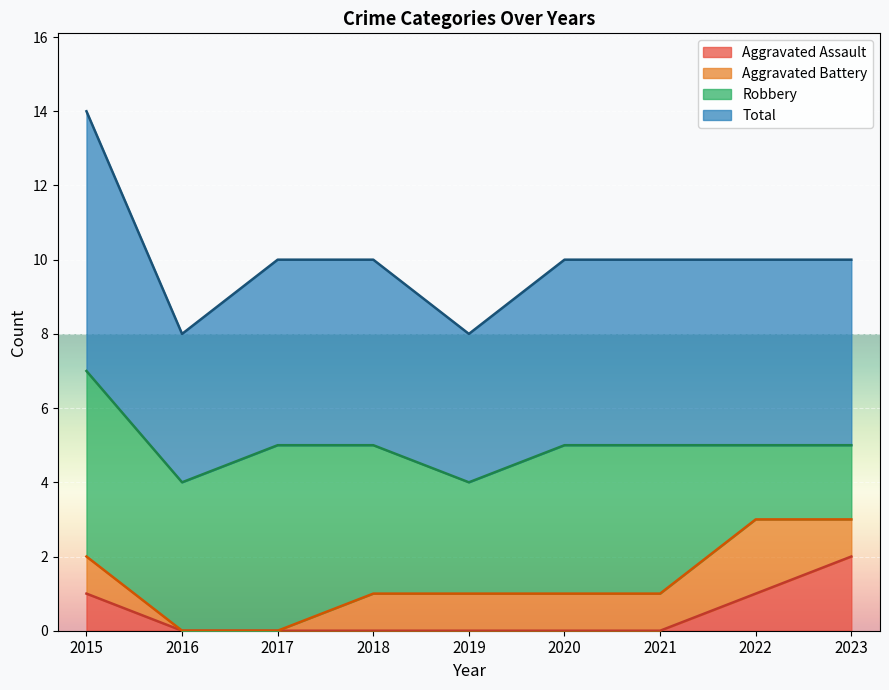

At which category is the sum across all series the highest?

2015